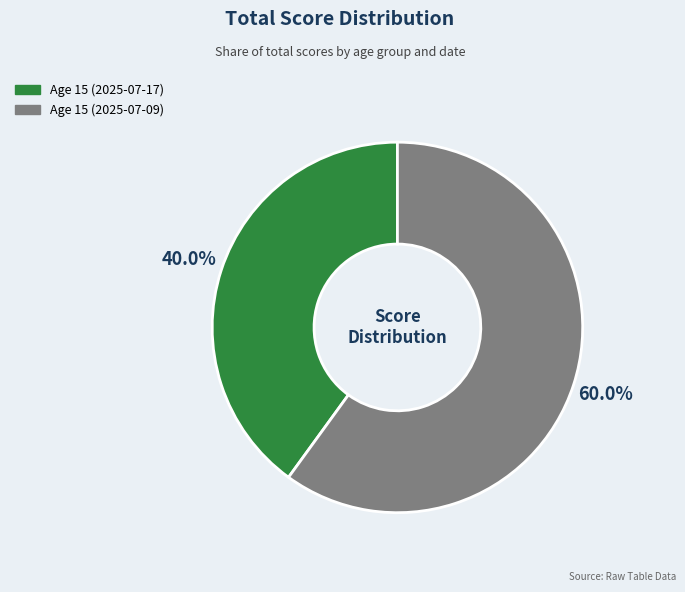

To the nearest percent, what is the difference between the largest and smallest slice percentages?

20%